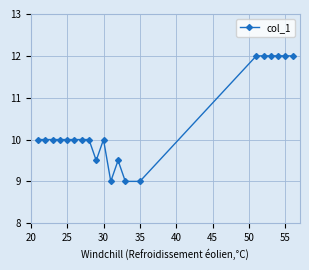

What is the greatest value displayed?

12.0